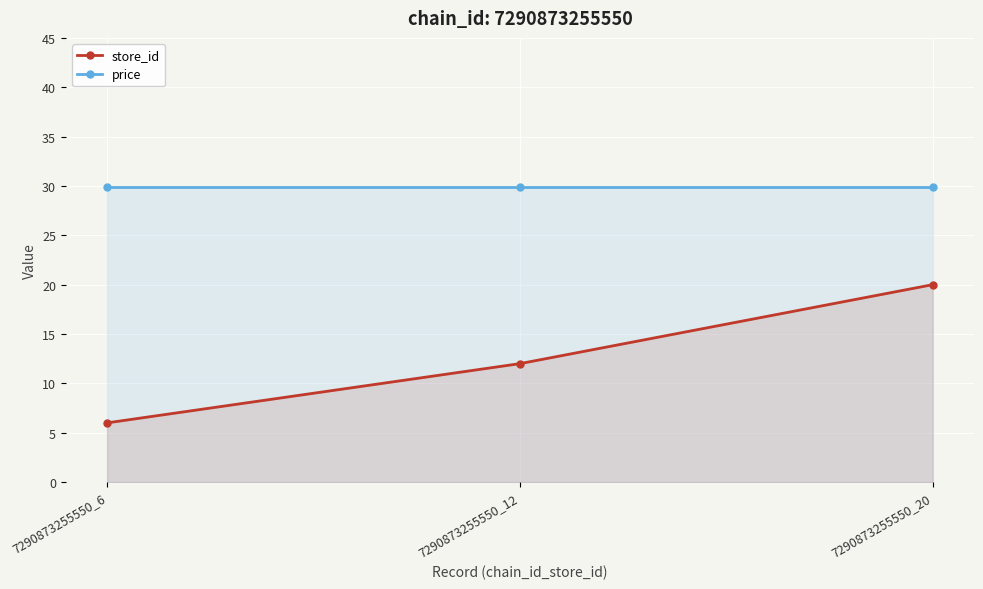

Where is store_id nearest to the value 13?

7290873255550_12